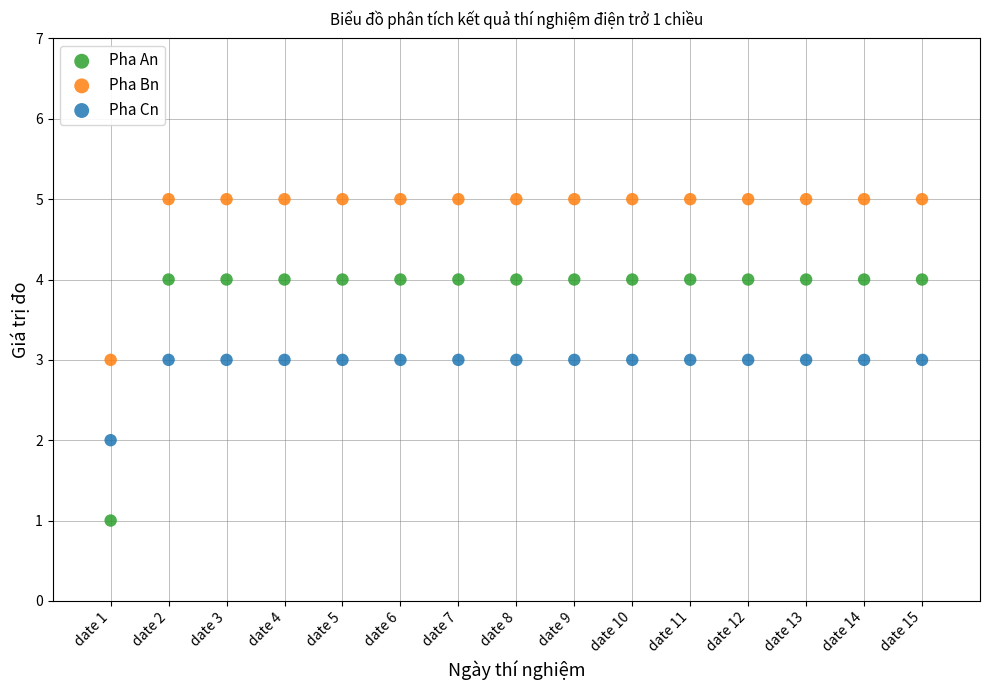

What are all the series names shown in the legend?

Pha An, Pha Bn, Pha Cn